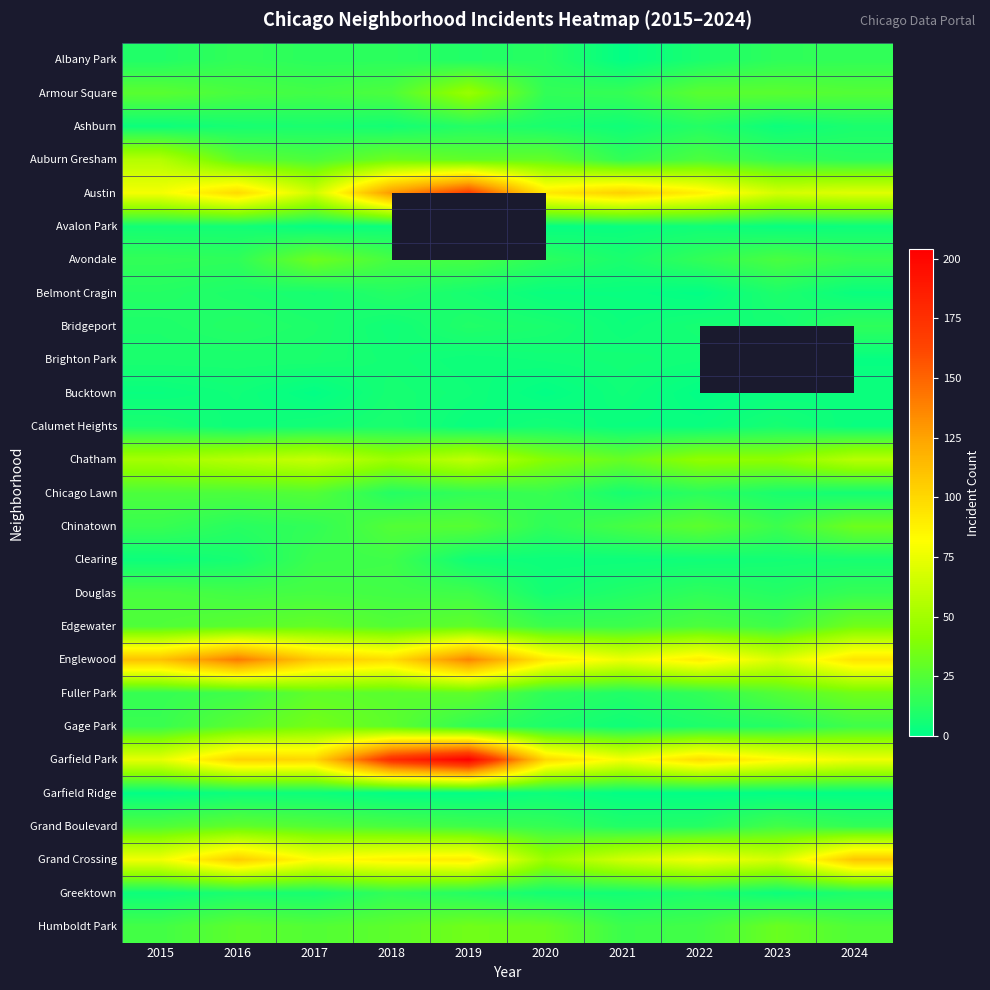

At which label does Avalon Park first exceed 4?

2015